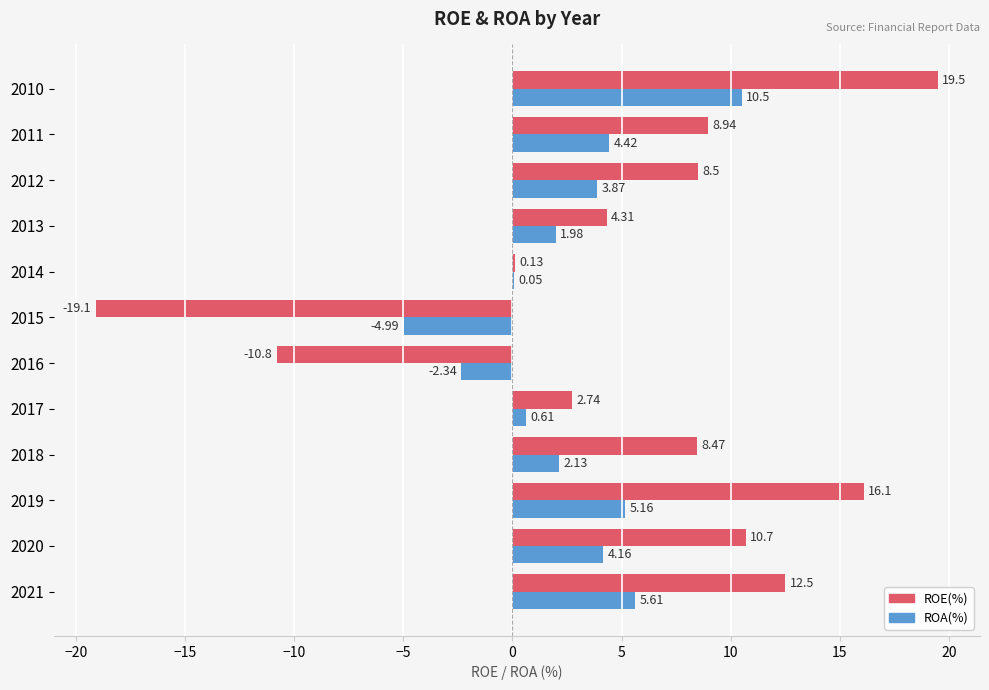

Between 2019 and 2011, which series saw the biggest shift?

ROE(%)